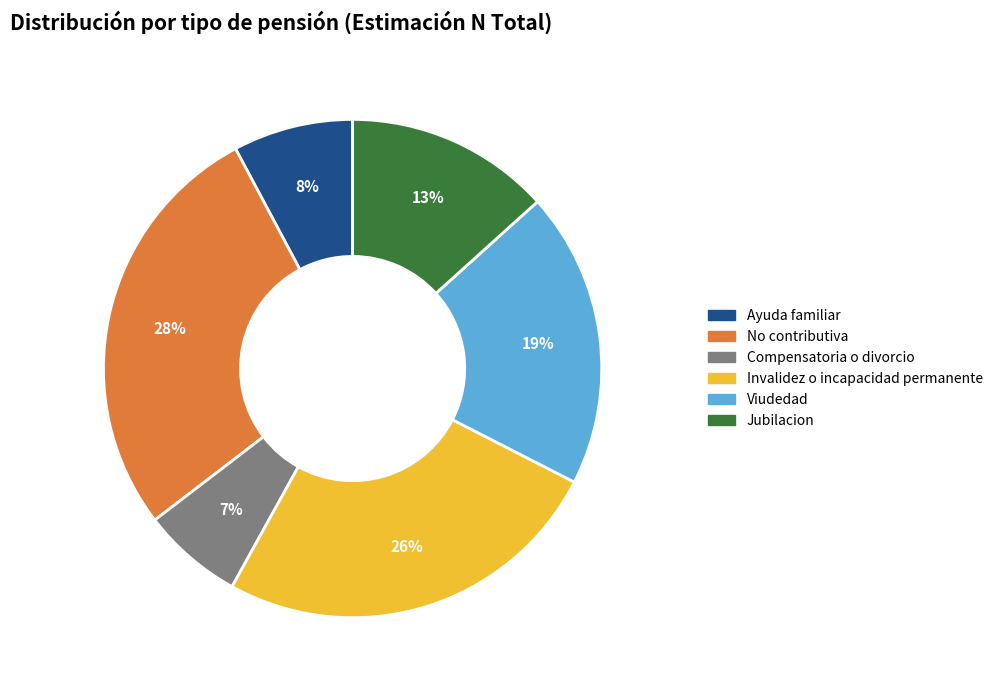

Is the sum of Ayuda familiar and Jubilacion greater than half?

No